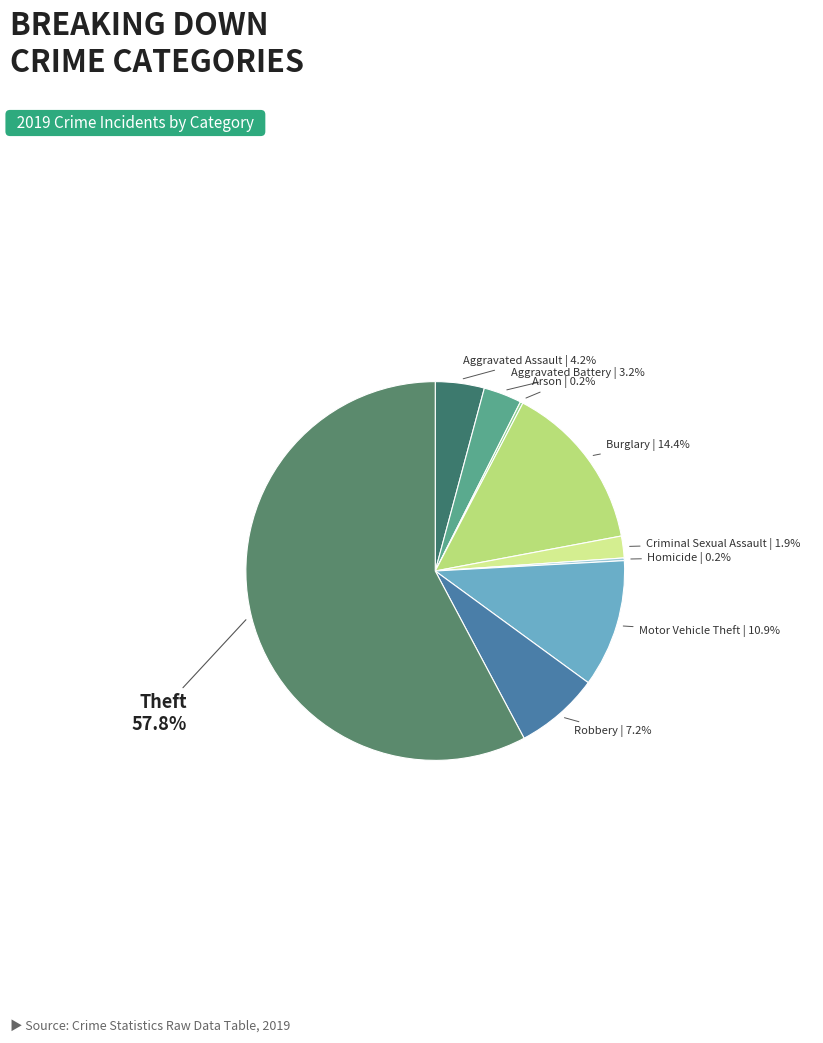

What is the largest slice in the pie chart?

Theft